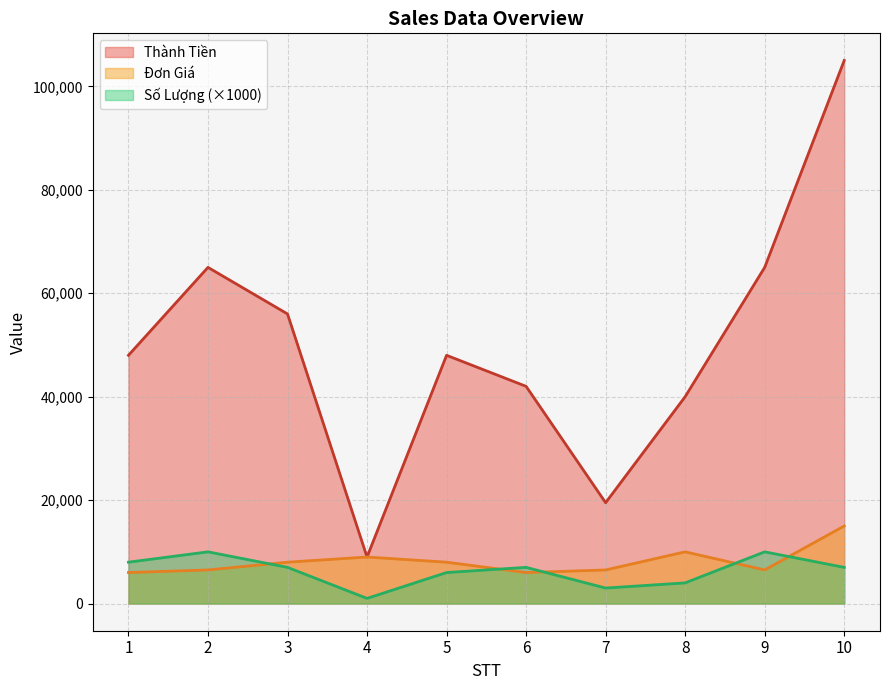

What is the value of the Số Lượng point at the 7th from the left?

3000